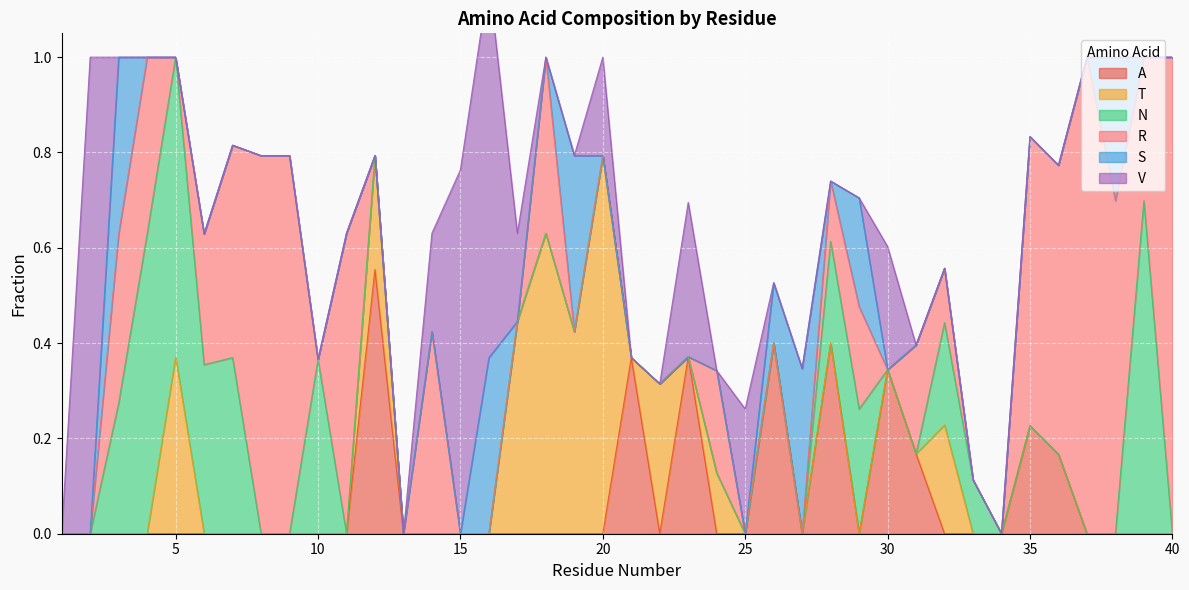

Does the chart display data point markers on the line(s)?

No